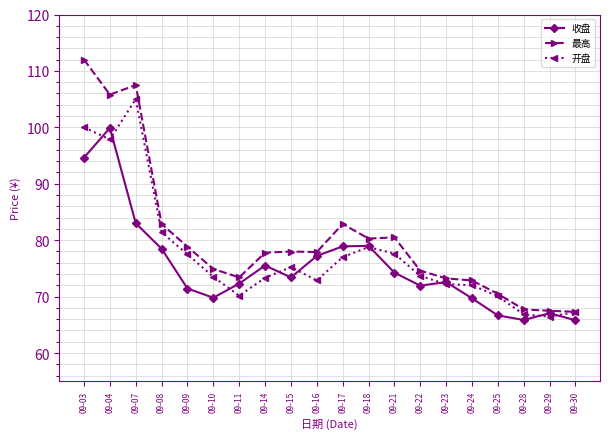

Which series changed the most between 09-08 and 09-28?

最高